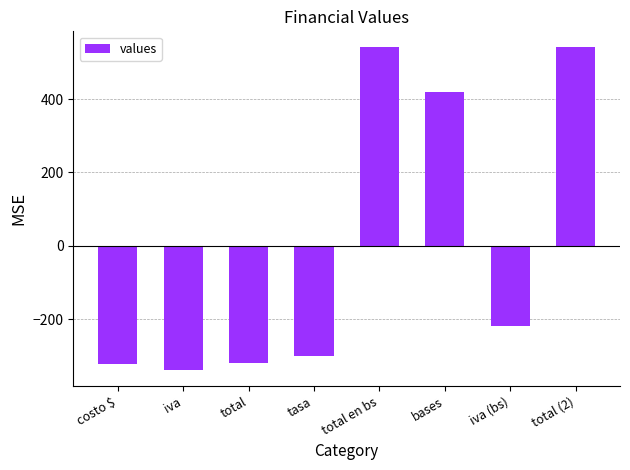

Which has a higher value, total or total (2)?

total (2)